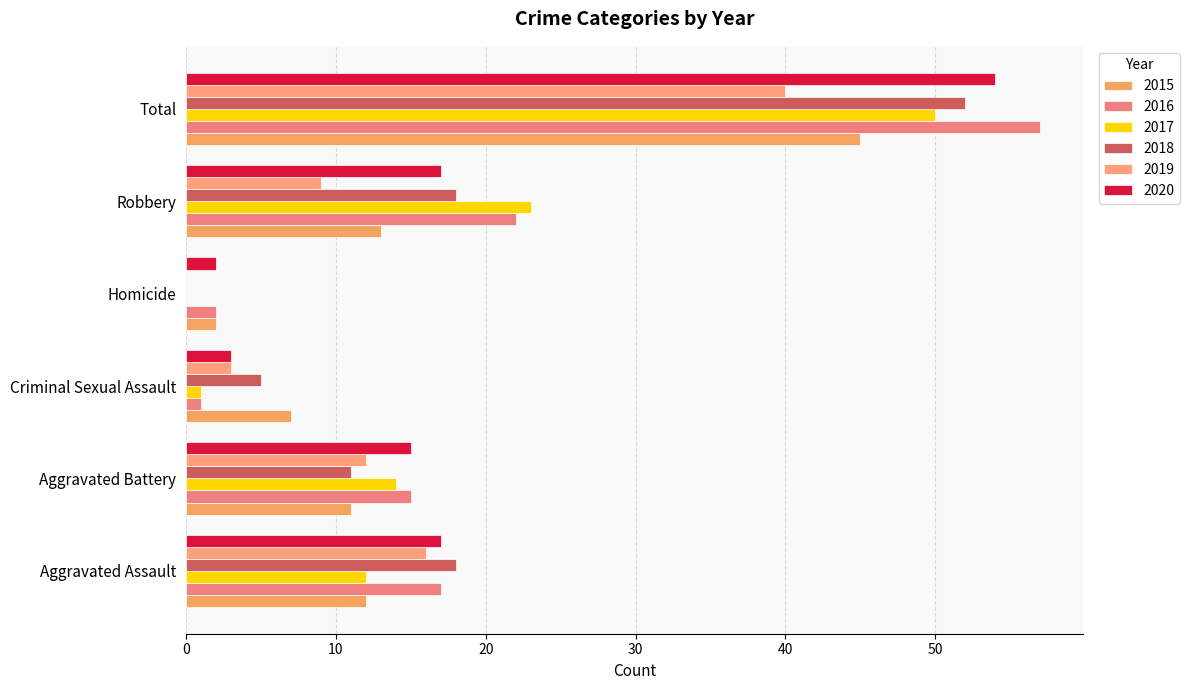

How many positive values does the 2019 series have?

5